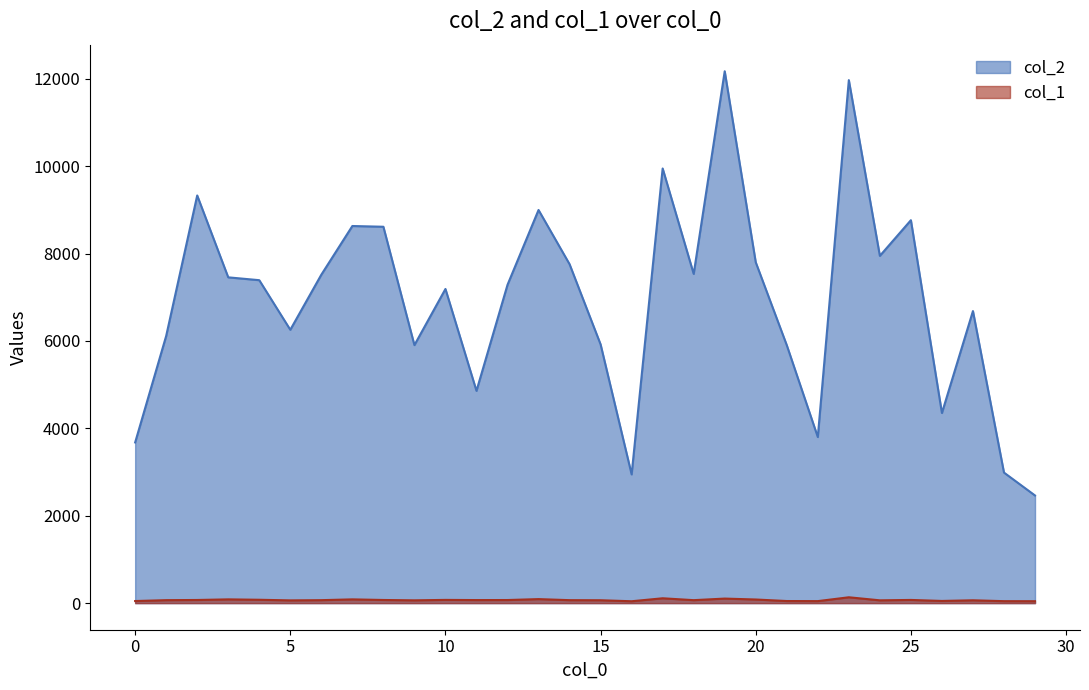

Where is col_1 nearest to the value 88?

3